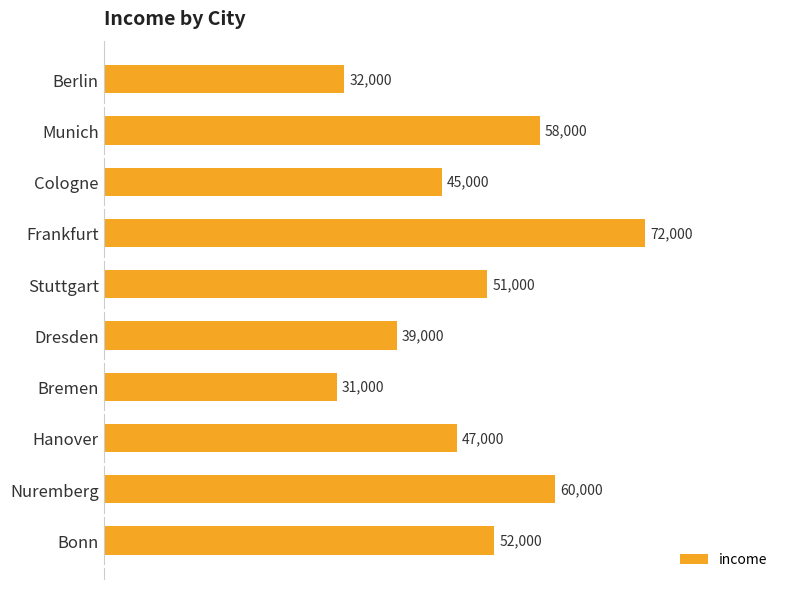

List the labels in order of value, smallest first.

Bremen, Berlin, Dresden, Cologne, Hanover, Stuttgart, Bonn, Munich, Nuremberg, Frankfurt